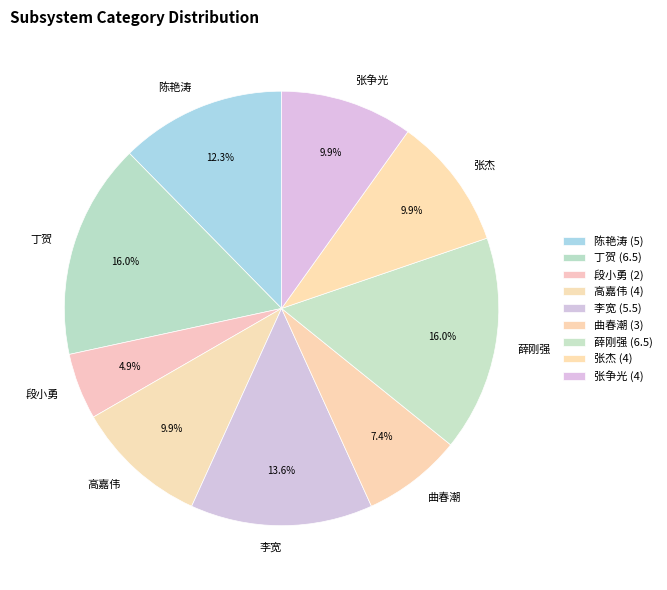

Do 段小勇 and 高嘉伟 together represent more than half of the pie?

No